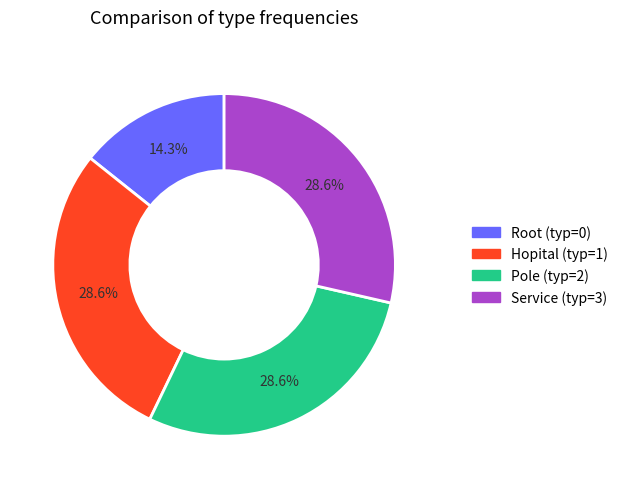

Does any single category account for the majority?

No